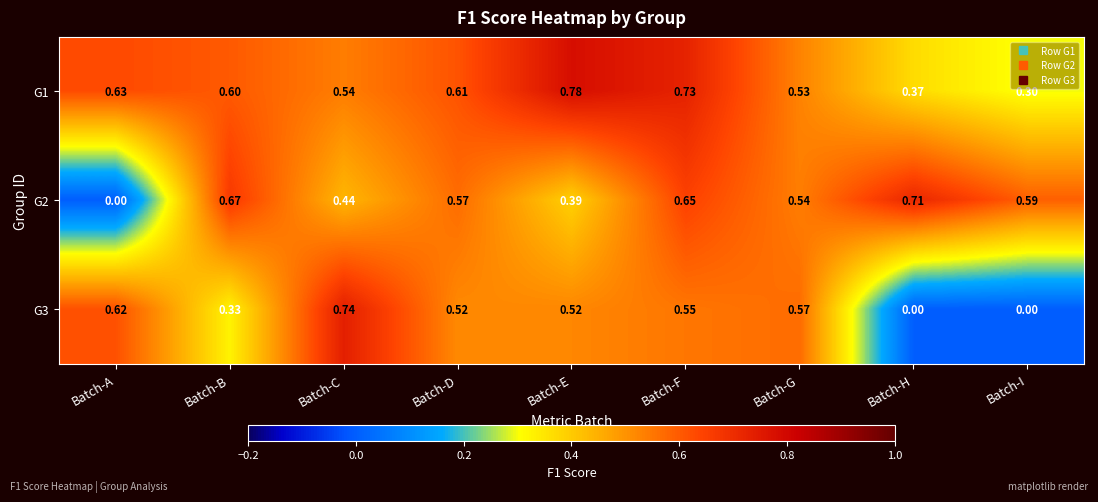

At which label does G1 reach its peak?

Batch-E